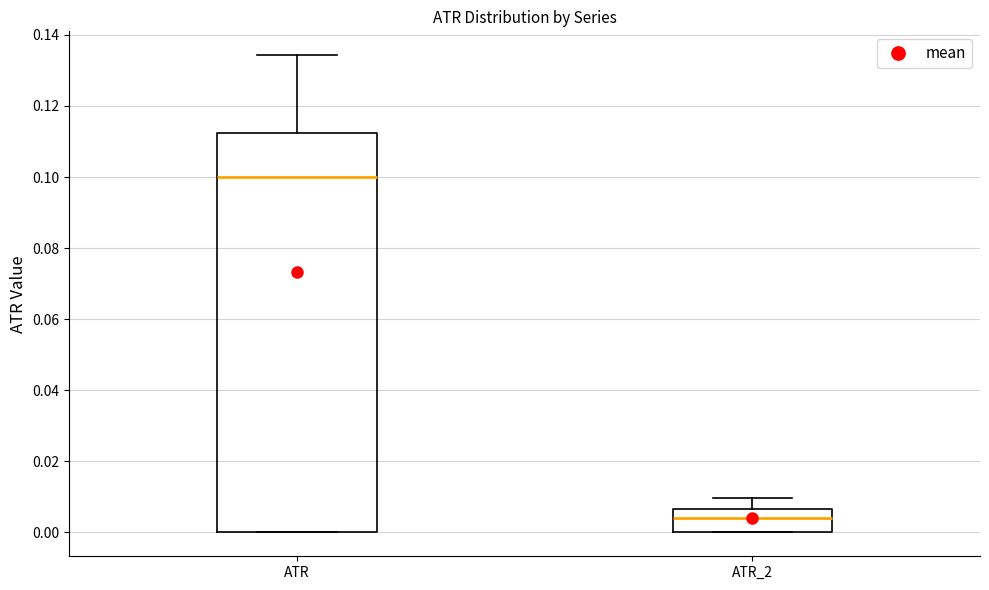

Which box is the tallest, from its lower edge to its upper edge?

ATR